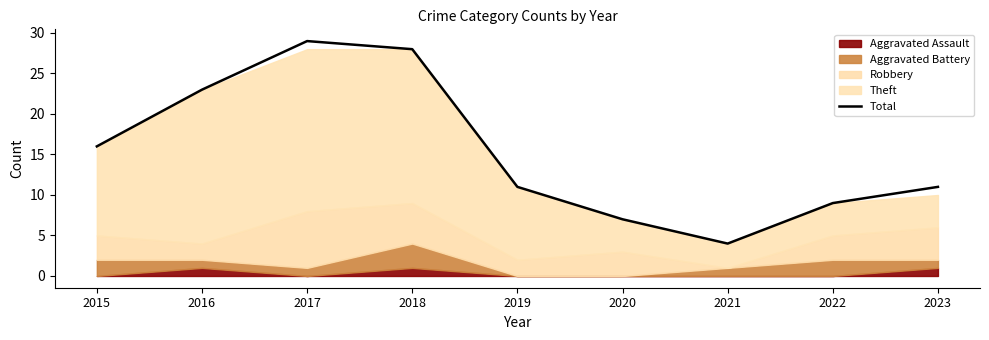

The value at 2020 is 9. True or false?

False